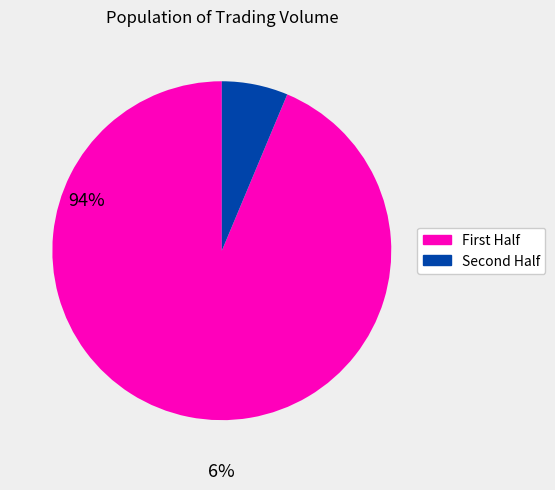

How many segments does this pie chart have?

2